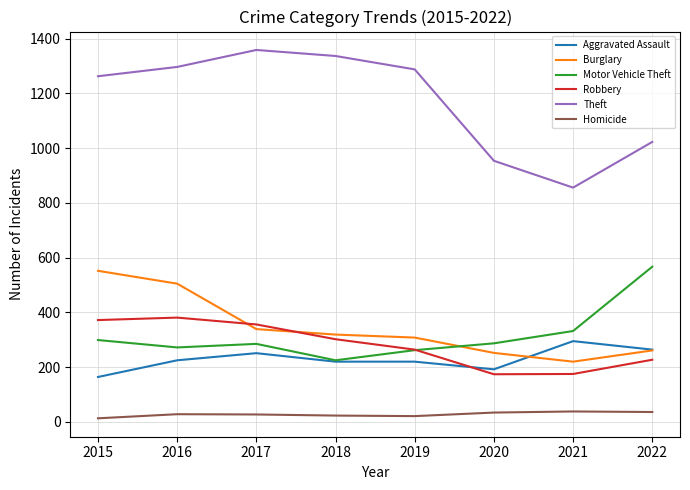

The value of Robbery at 2017 is 356. True or false?

True